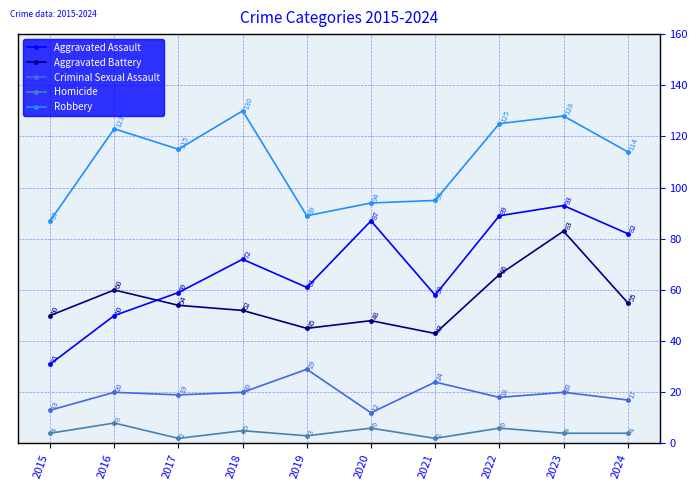

Reading left to right, extract all data points from this chart.

Aggravated Assault: 2015=31	2016=50	2017=59	2018=72	2019=61	2020=87	2021=58	2022=89	2023=93	2024=82
Aggravated Battery: 2015=50	2016=60	2017=54	2018=52	2019=45	2020=48	2021=43	2022=66	2023=83	2024=55
Criminal Sexual Assault: 2015=13	2016=20	2017=19	2018=20	2019=29	2020=12	2021=24	2022=18	2023=20	2024=17
Homicide: 2015=4	2016=8	2017=2	2018=5	2019=3	2020=6	2021=2	2022=6	2023=4	2024=4
Robbery: 2015=87	2016=123	2017=115	2018=130	2019=89	2020=94	2021=95	2022=125	2023=128	2024=114